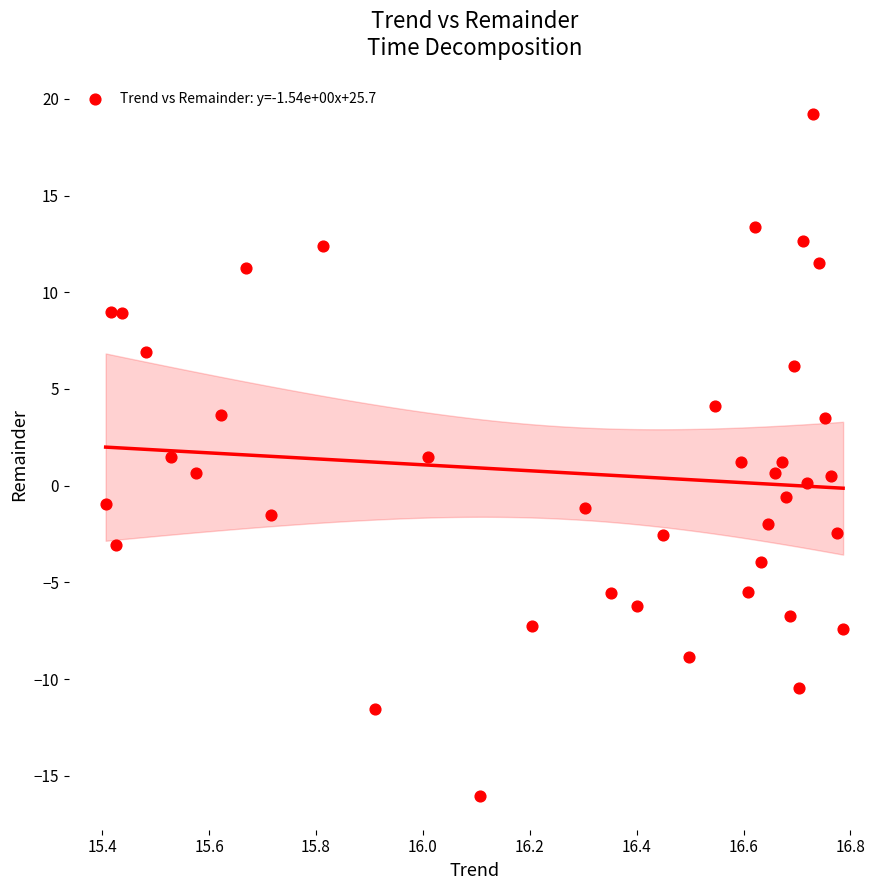

What is the range of X values (max minus min)?

1.4